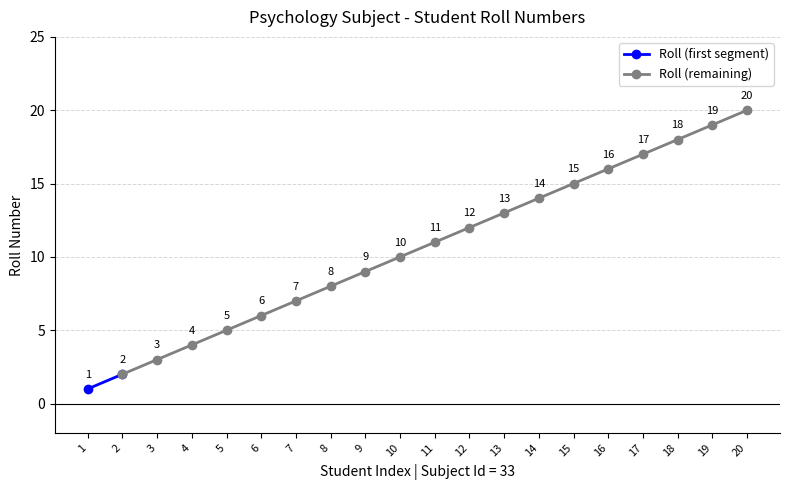

Does the chart have visible grid lines?

Yes